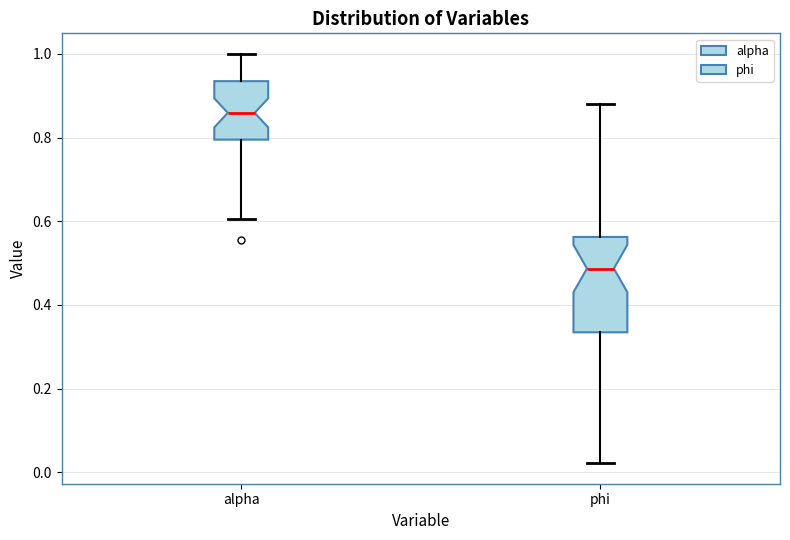

Where is the lower edge of the box for phi on the y-axis? The values are not printed on the chart, so give them approximately, as read against the axis.

0.34